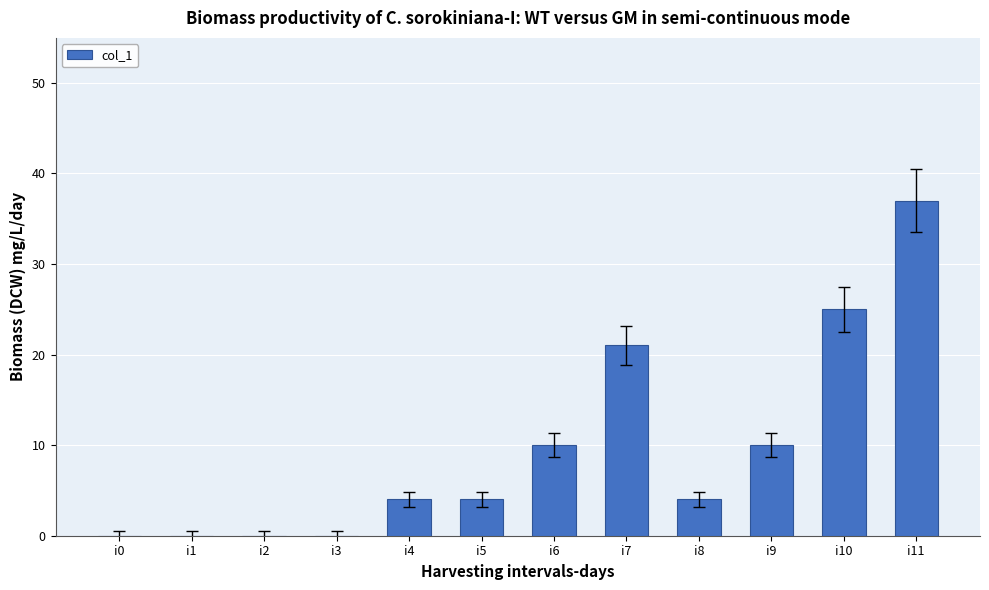

True or false: the data shows 25 at i10.

True